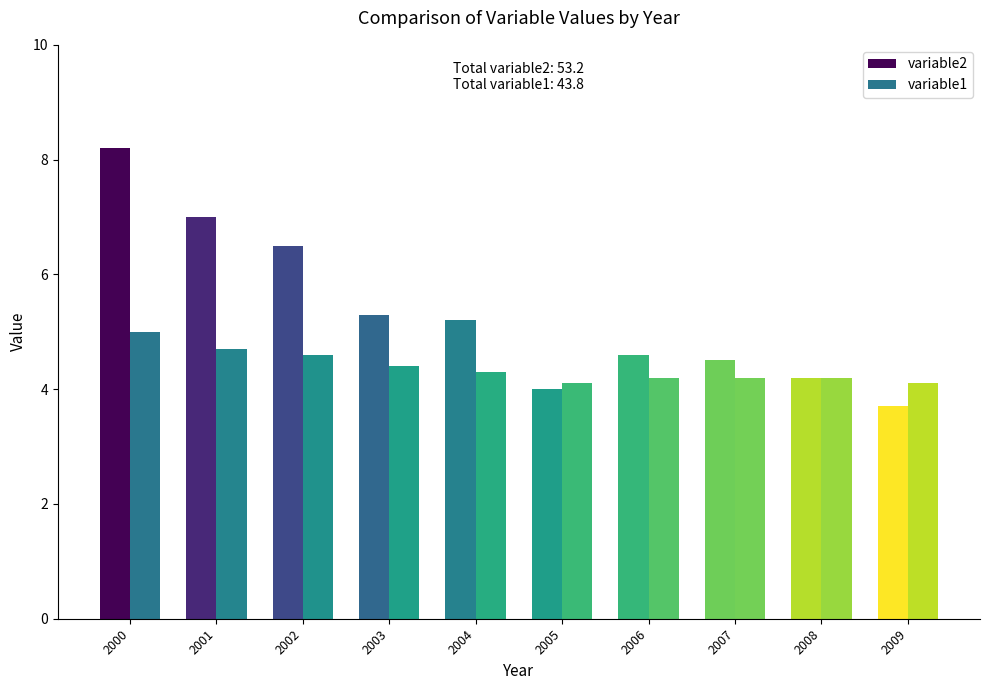

What is the total value across all series at 2006?

8.8